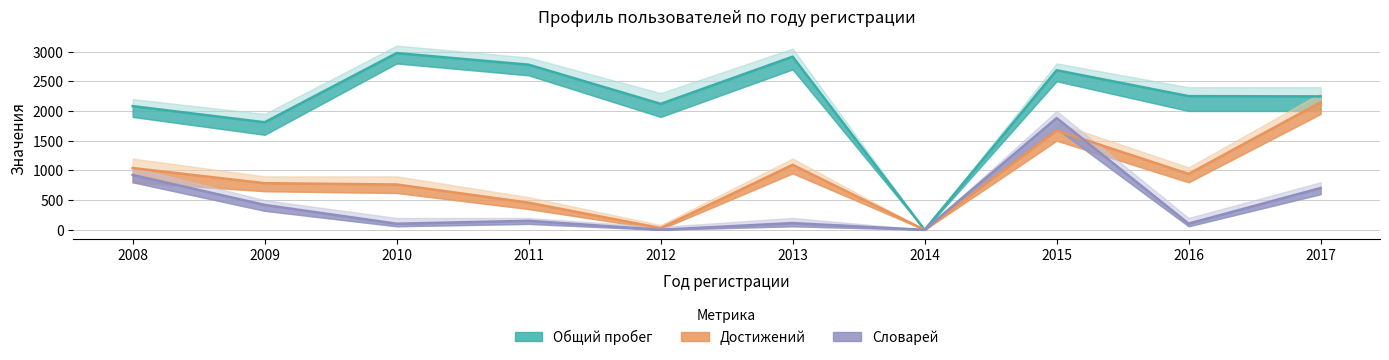

Where is the first local maximum for Достижений?

2013